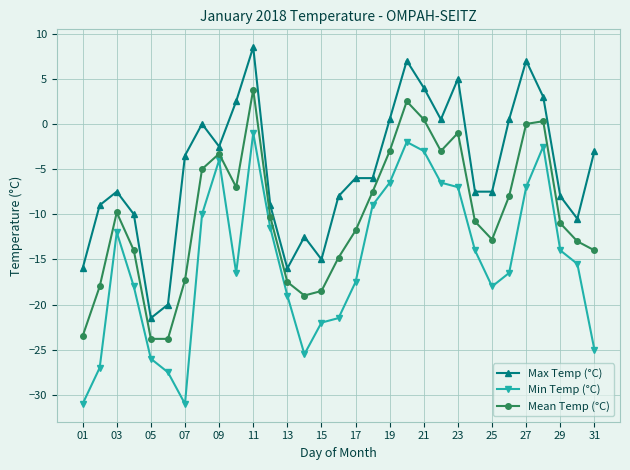

What is the average value of the Min Temp (°C) series?

-15.1